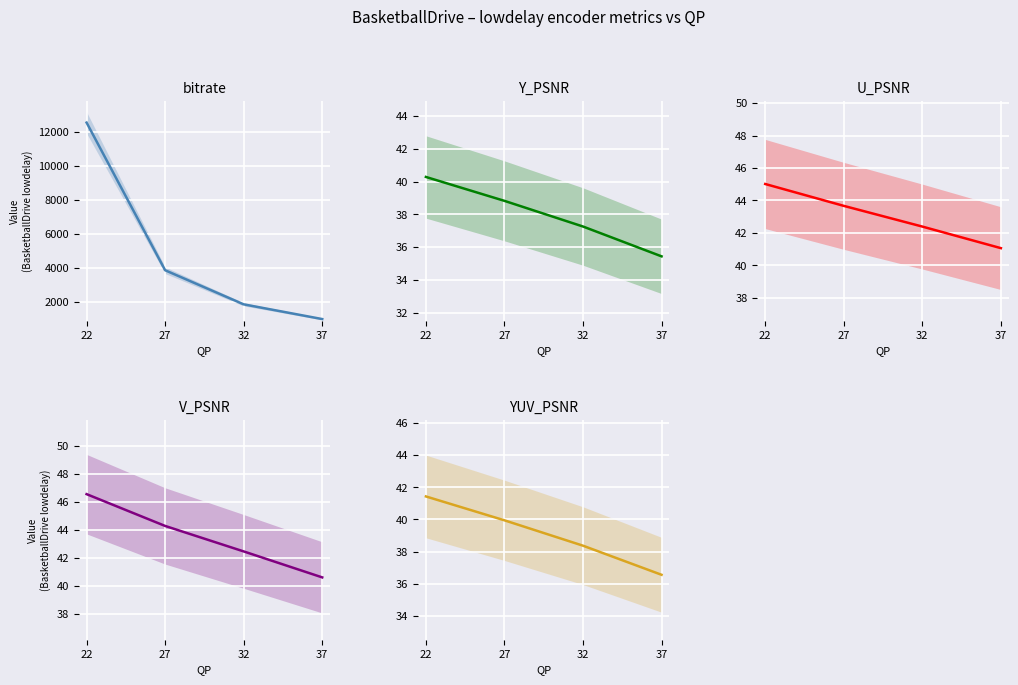

How many lines are shown in the chart?

5